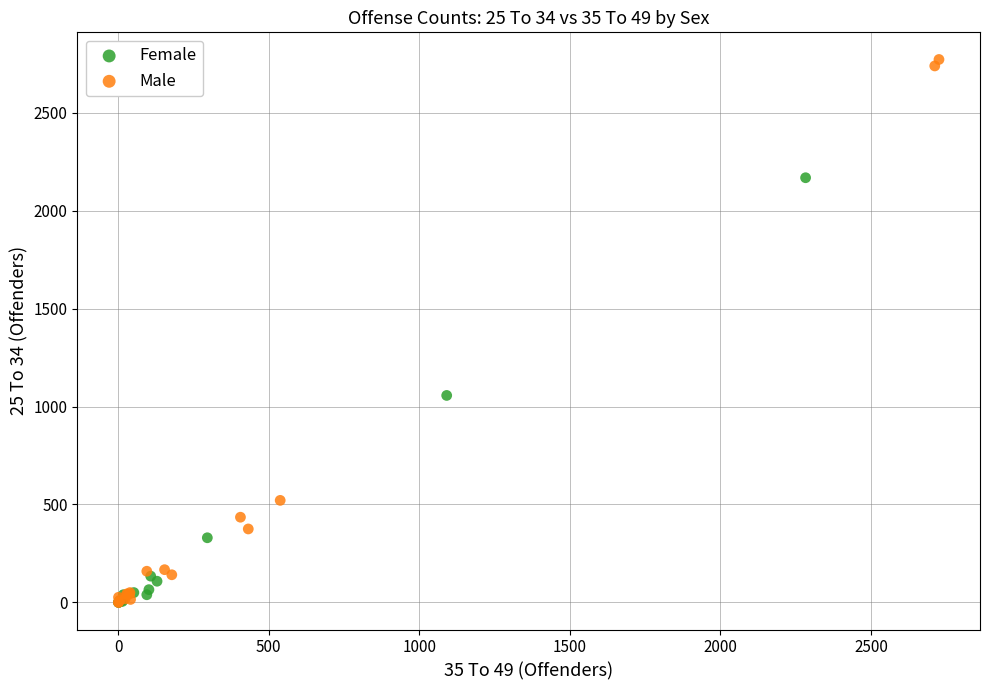

Which series reaches the maximum Y coordinate?

Male